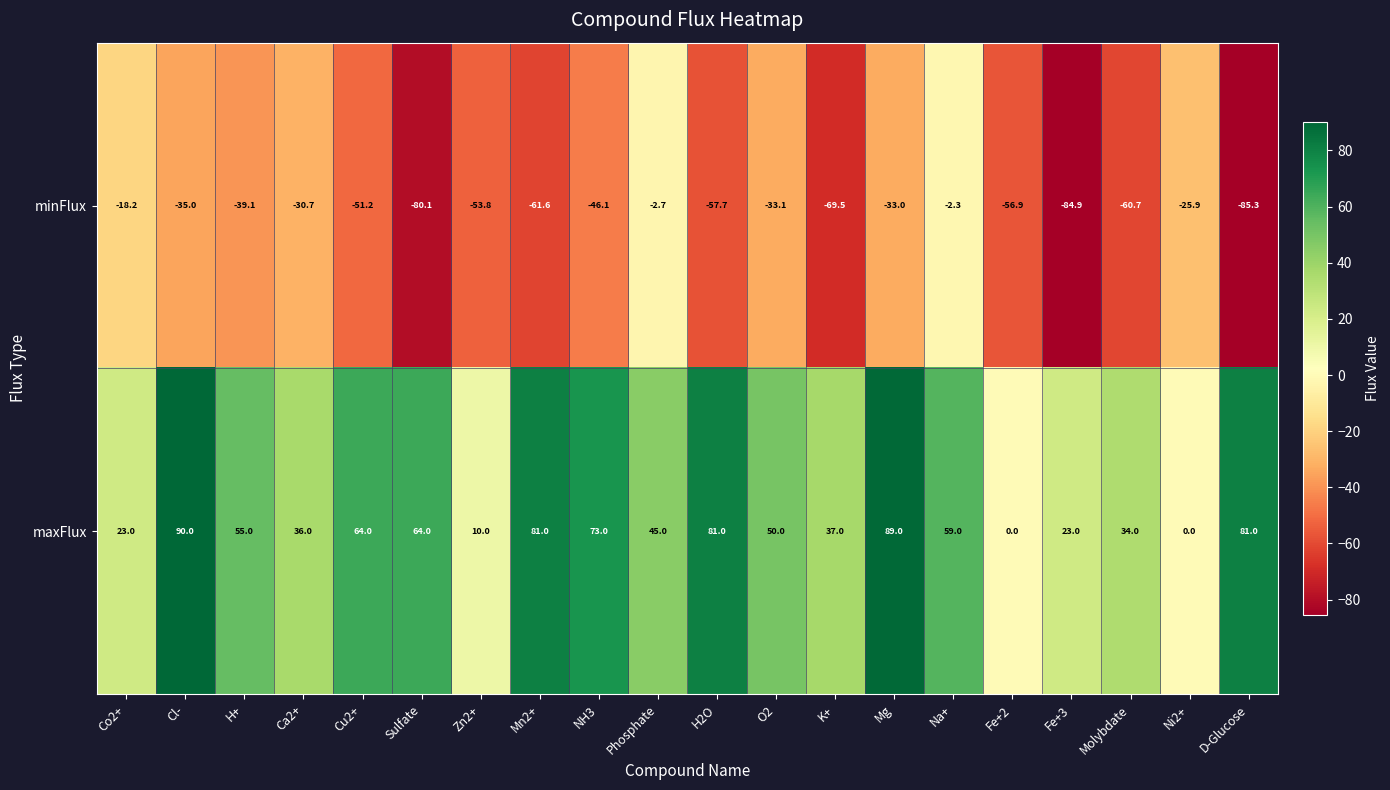

True or false: maxFlux has a value of 27.3 at Ni2+.

False